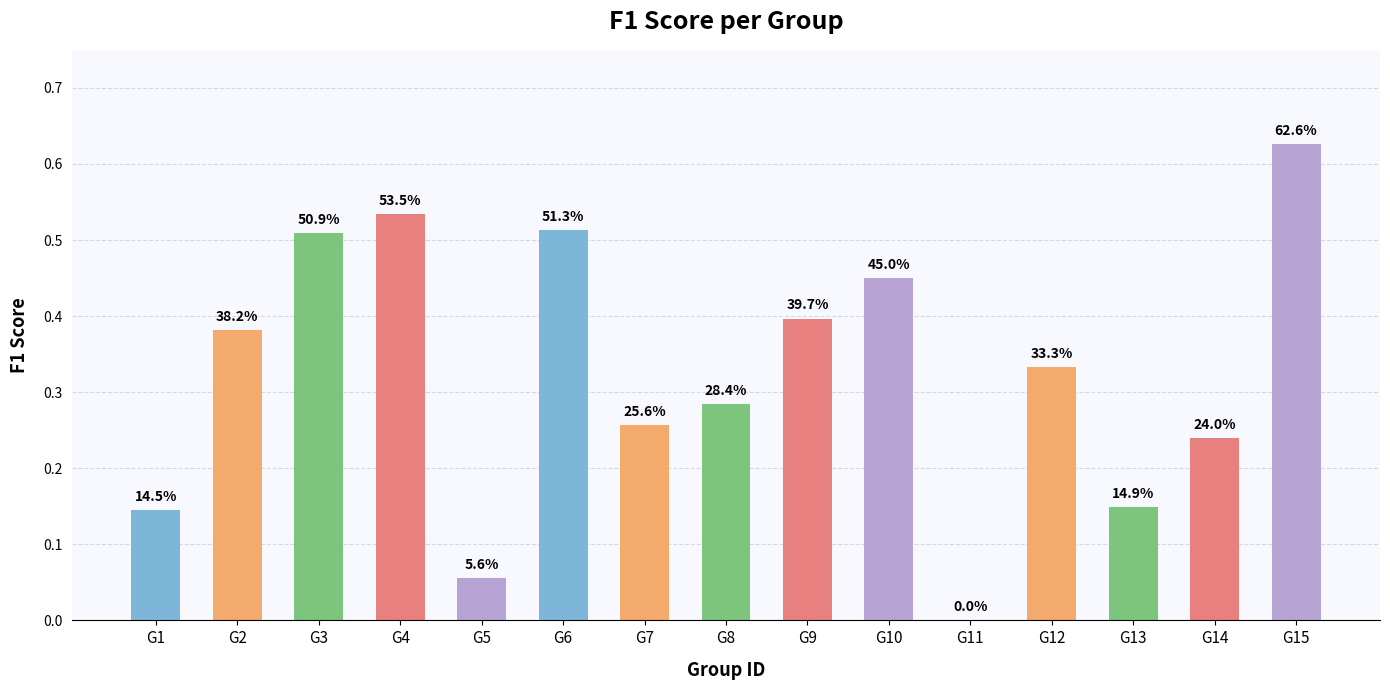

The value at G15 is 0.6. True or false?

True